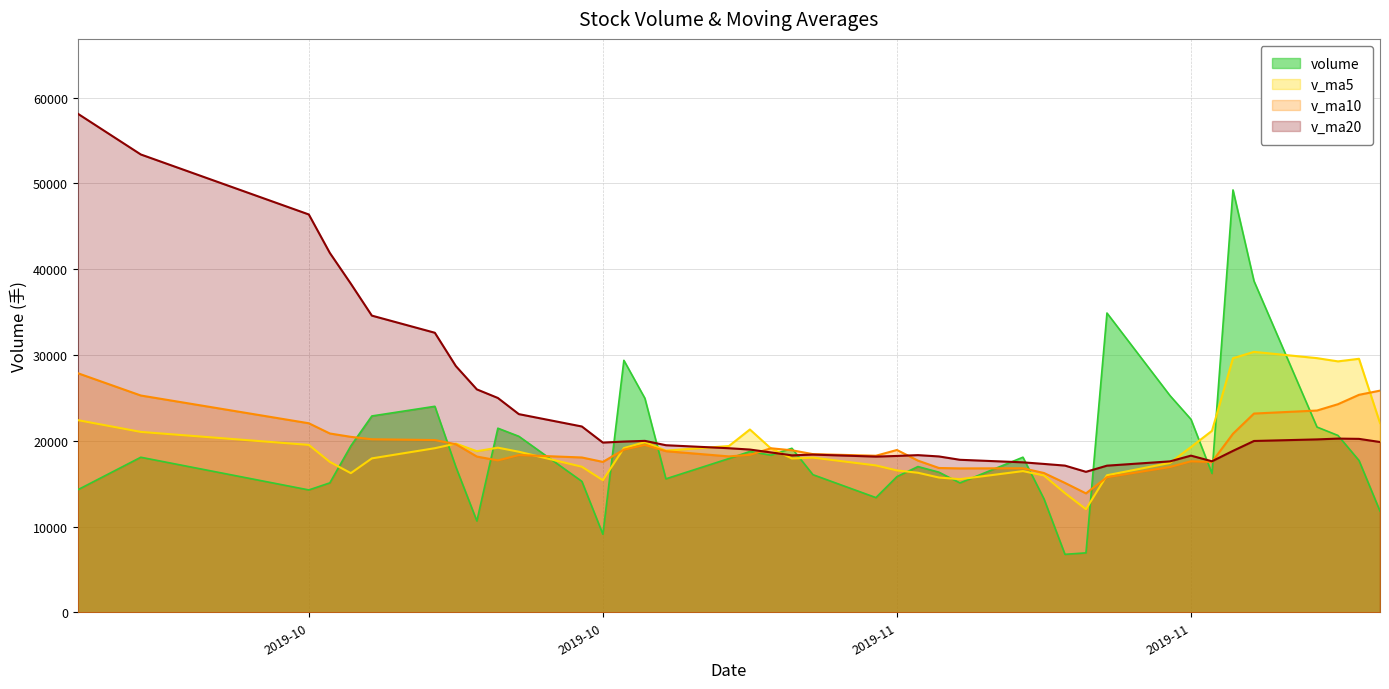

Which has a higher value, 2019-11-15 or 2019-10-08?

2019-11-15